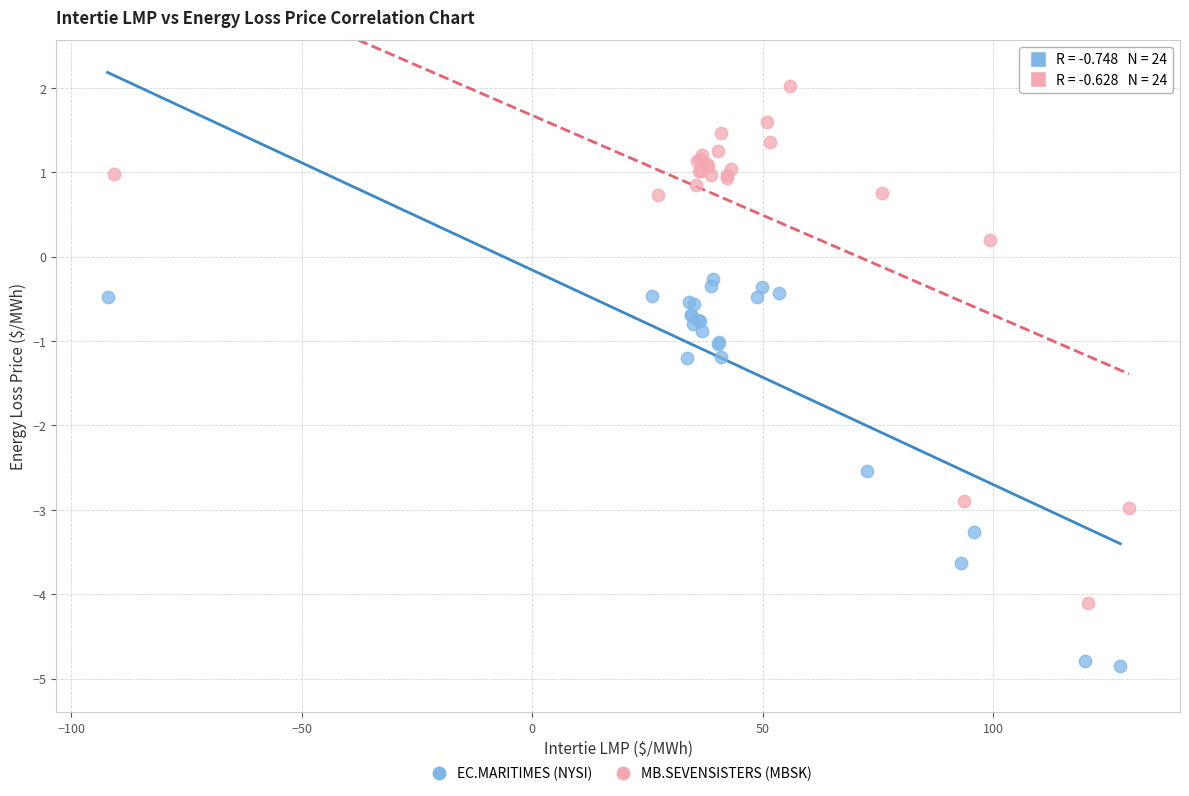

Which series contains the lowest Y value?

EC.MARITIMES (NYSI)